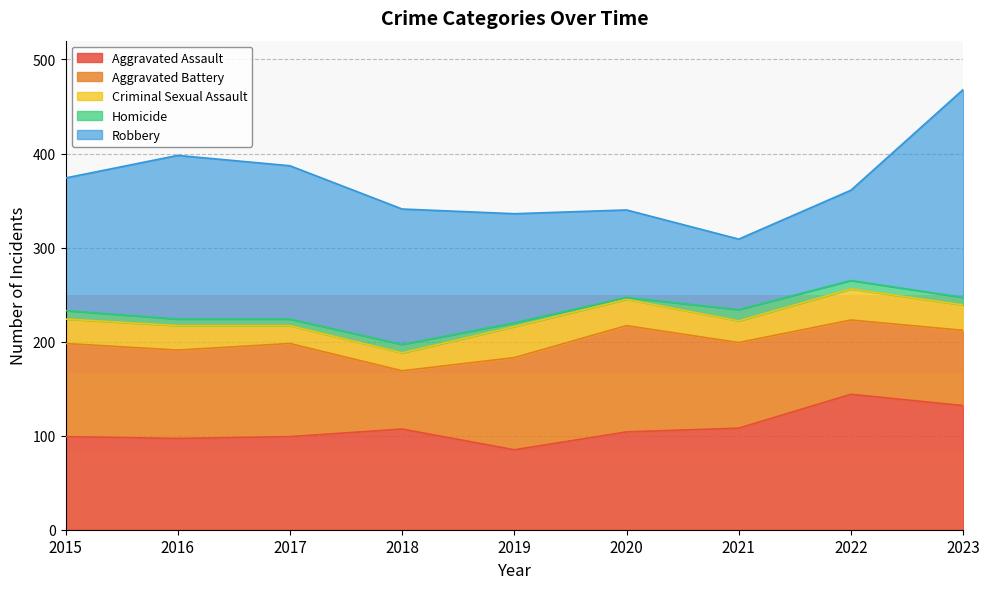

Where is the first local maximum for Aggravated Battery?

2017